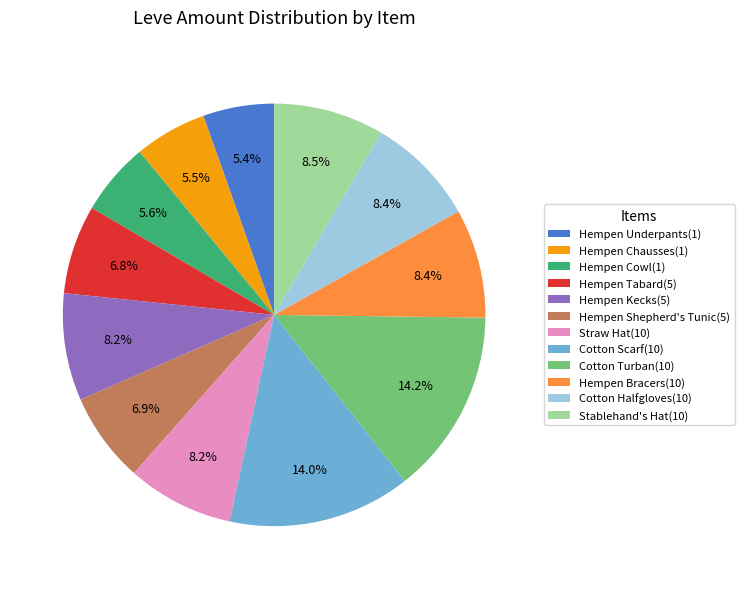

Is there any slice that represents more than half of the pie?

No